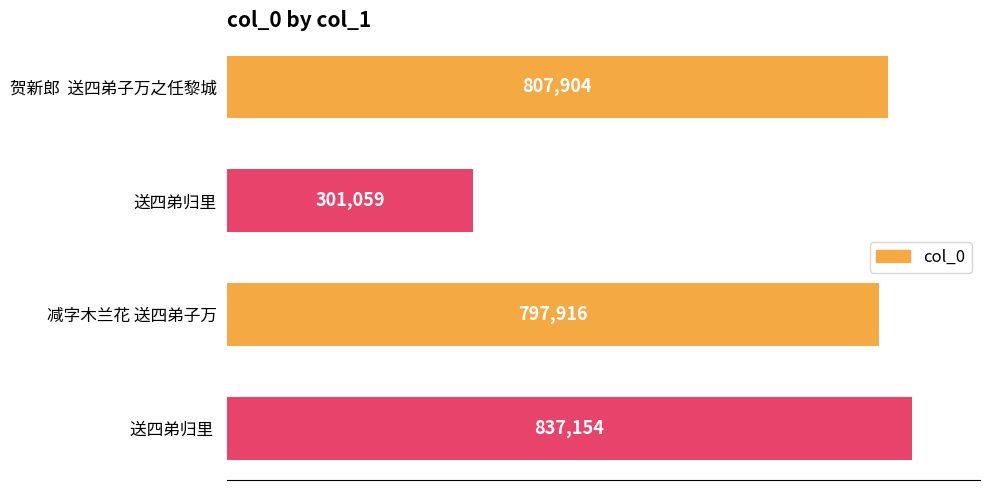

How many bars are there in total?

4